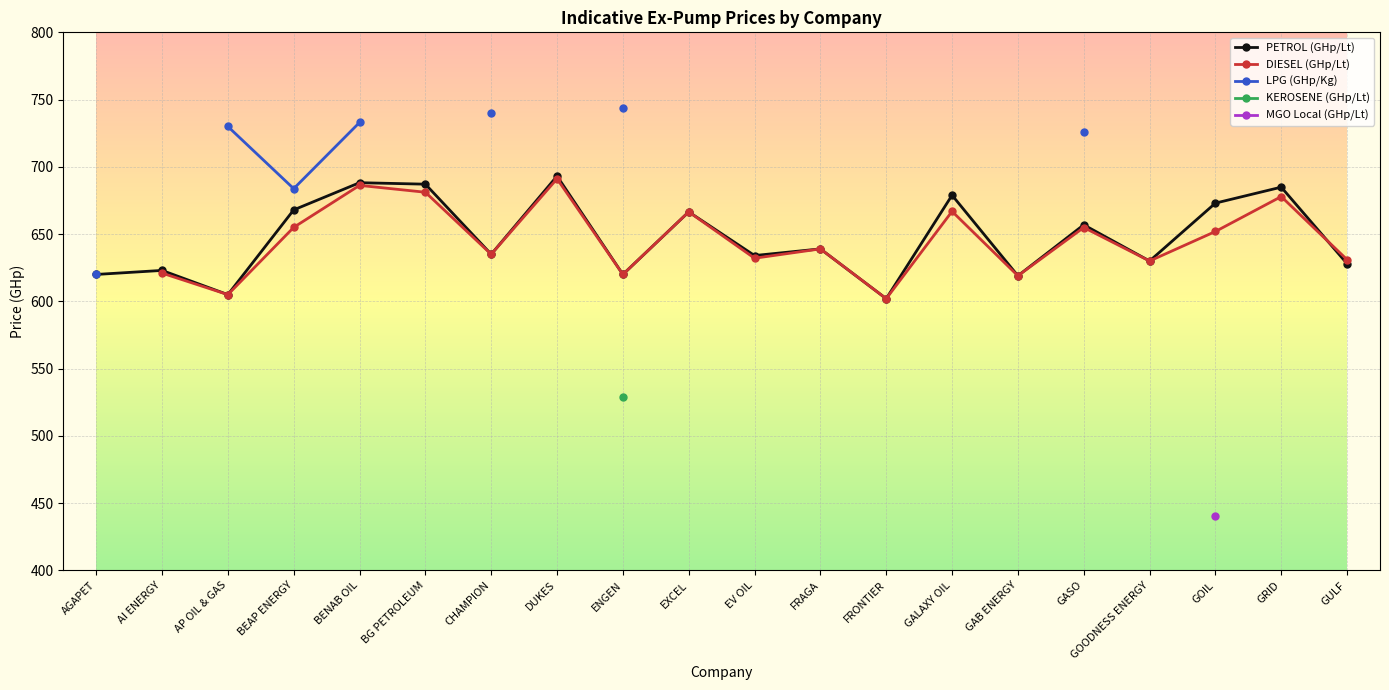

True or false: DIESEL (GHp/Lt) and LPG (GHp/Kg) intersect in this chart.

False